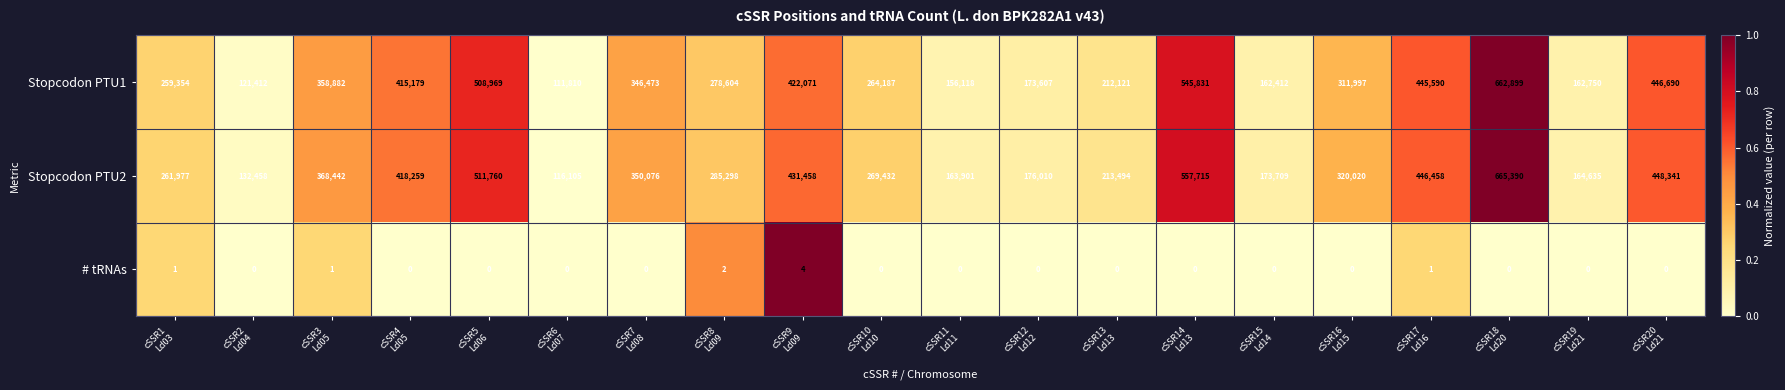

Which series has the largest total across all categories?

Stopcodon PTU2